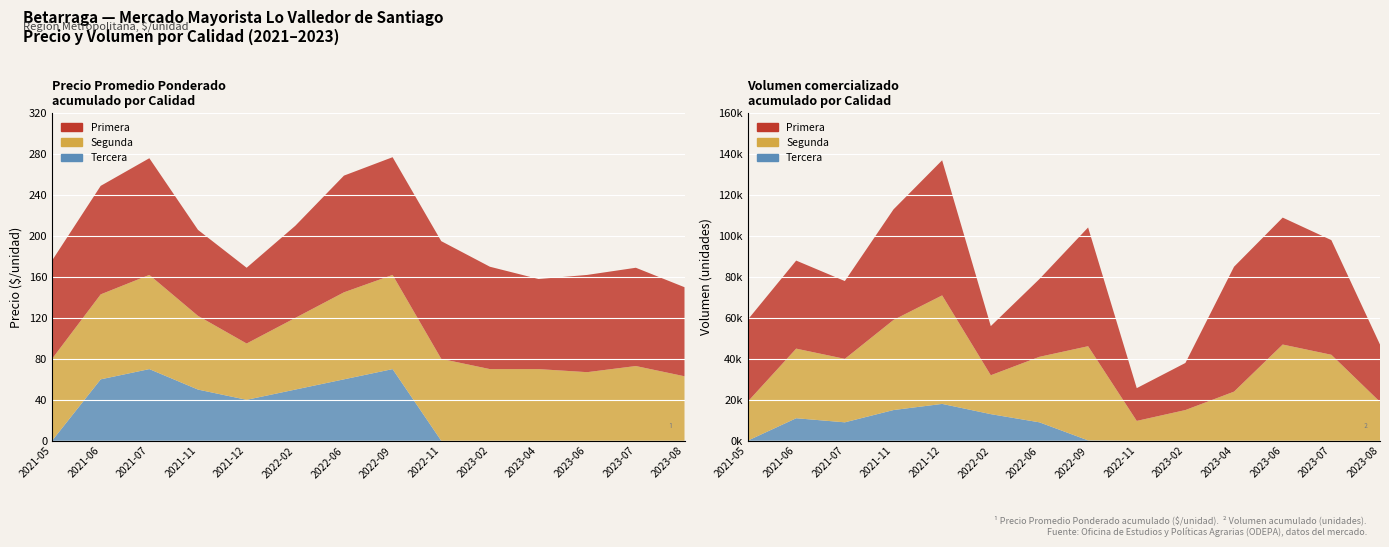

Reading left to right, what are all the values shown in this chart?

Primera: 96	106	114	84	74	90	114	115	115	100	88	95	96	87
Segunda: 80	83	92	72	55	70	85	92	80	70	70	67	73	63
Tercera: 0	60	70	50	40	50	60	70	0	0	0	0	0	0